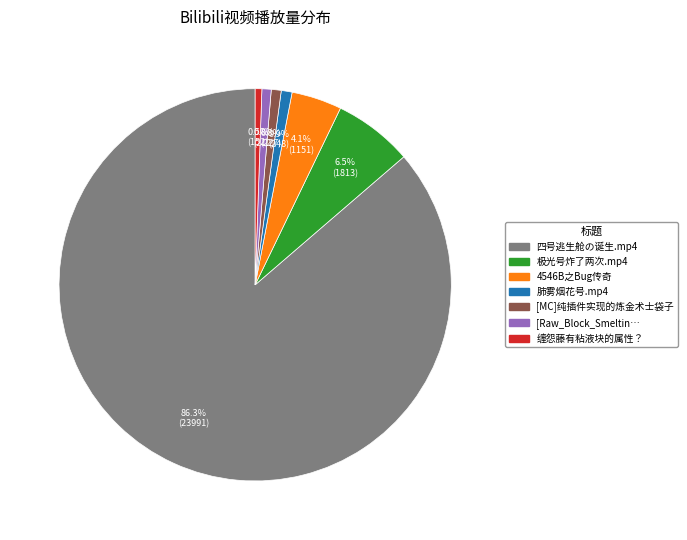

Does any single category account for the majority?

Yes